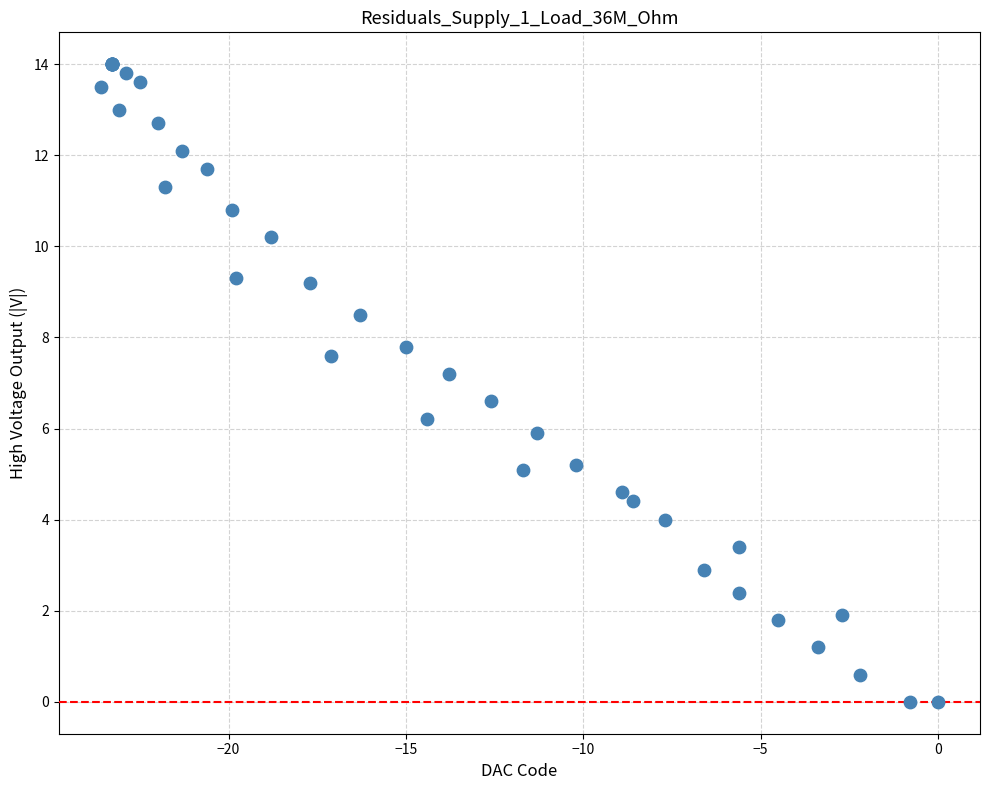

What Y value in the scatter plot is closest to 7?

7.2